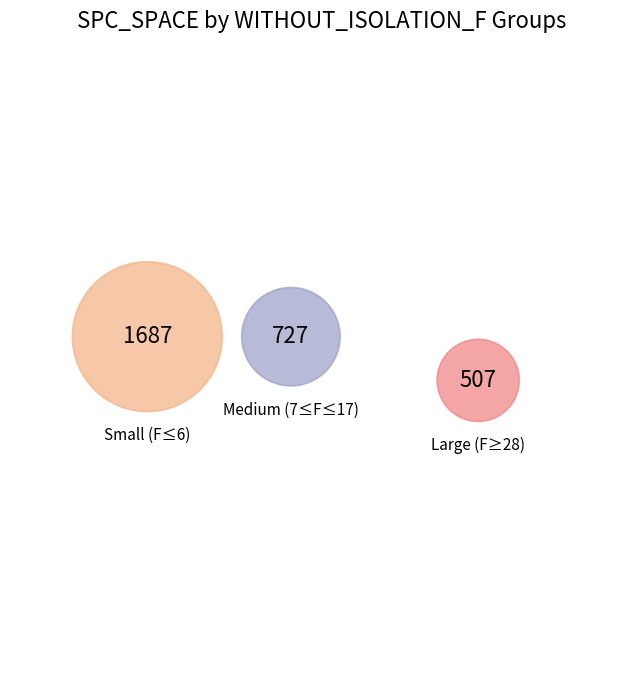

To the nearest percent, what portion does 6 represent?

2%